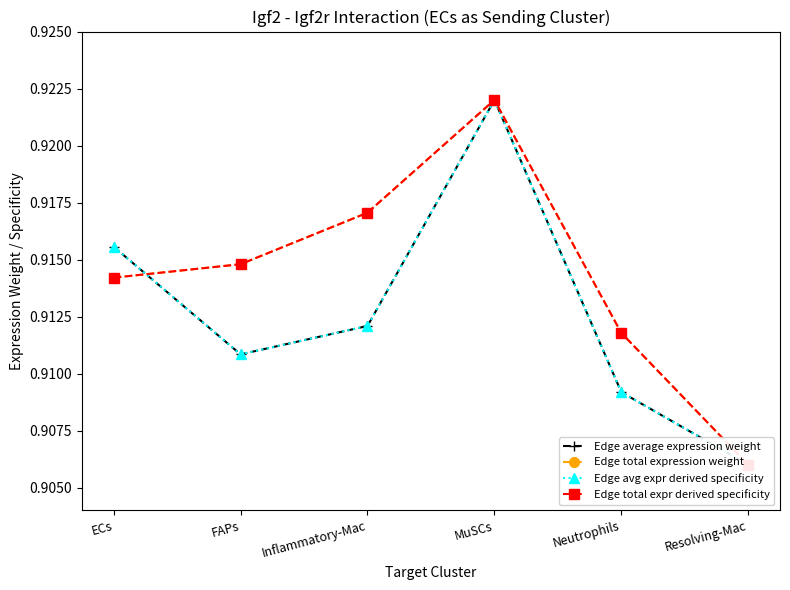

Which series has the widest spread of values?

Edge average expression weight